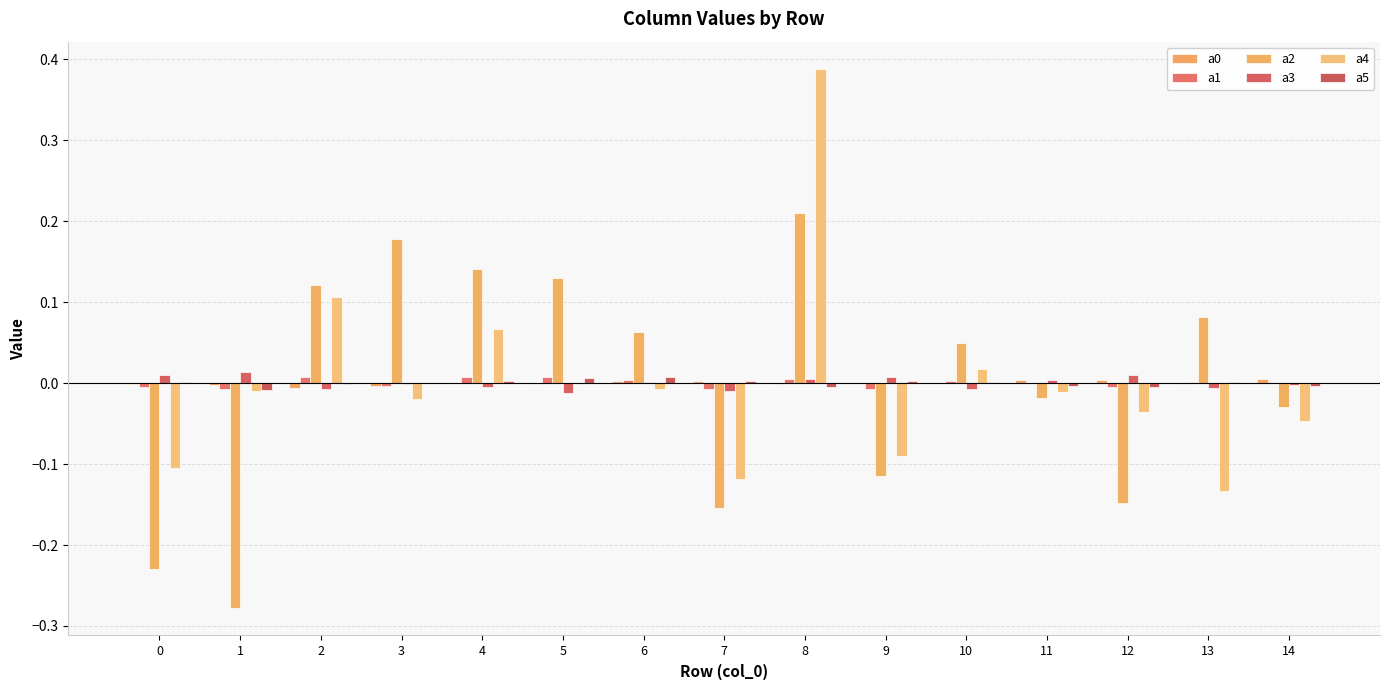

Are the bars grouped side by side (vs. stacked)?

Yes